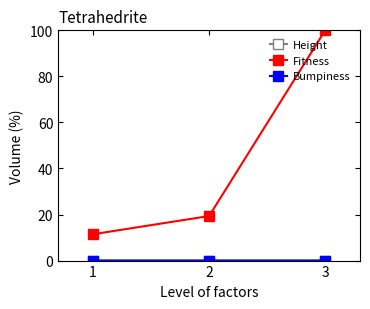

At which label does Fitness first exceed 19?

2